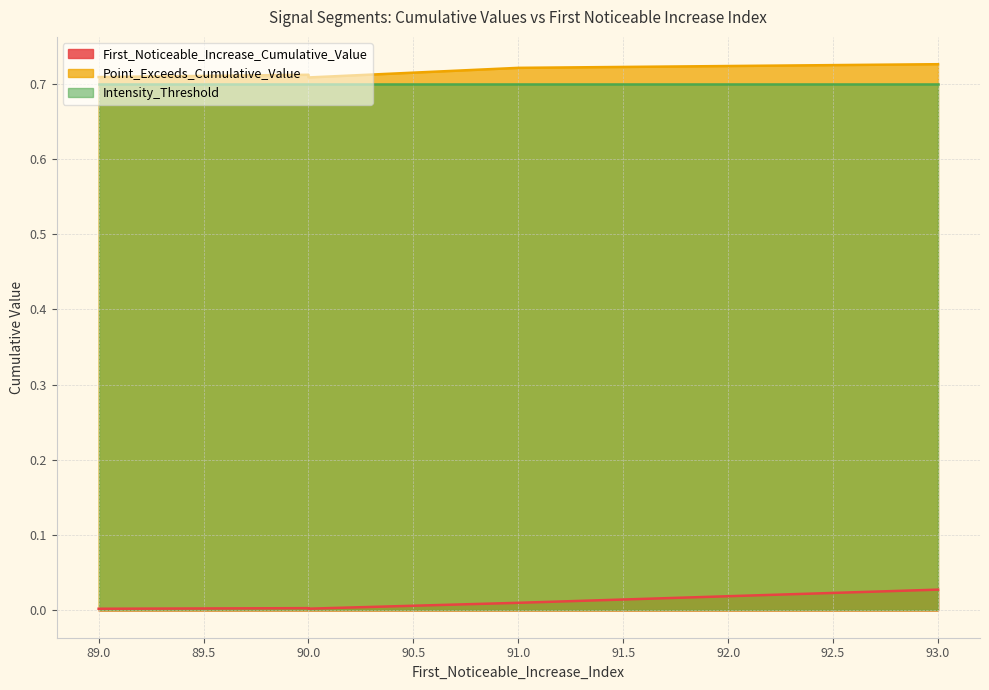

True or false: First_Noticeable_Increase_Cumulative_Value and Point_Exceeds_Cumulative_Value intersect in this chart.

False